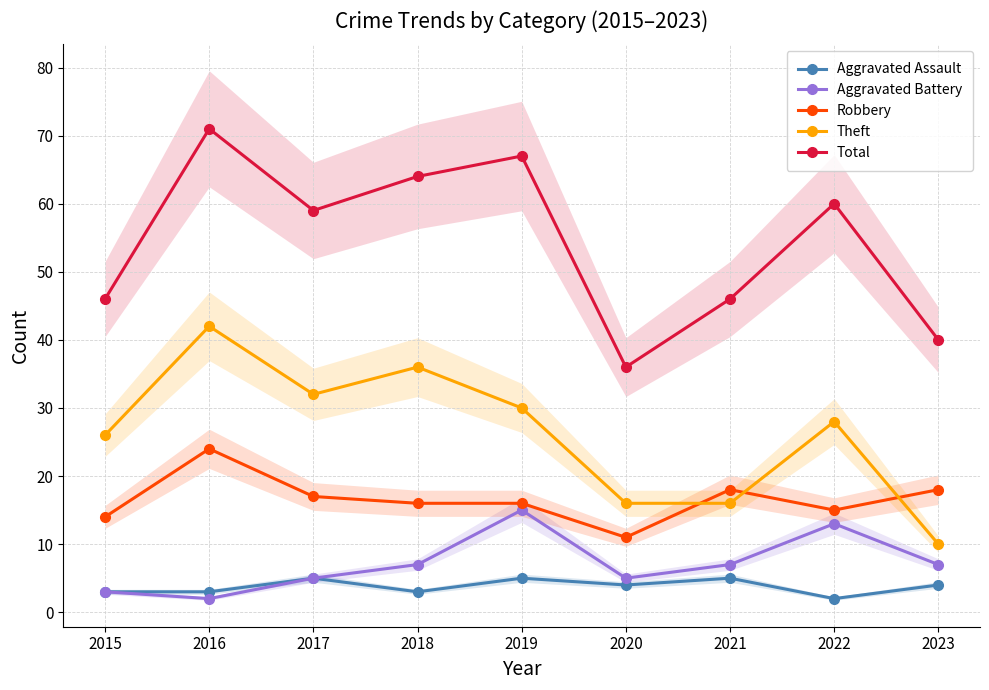

How many lines are shown in the chart?

5